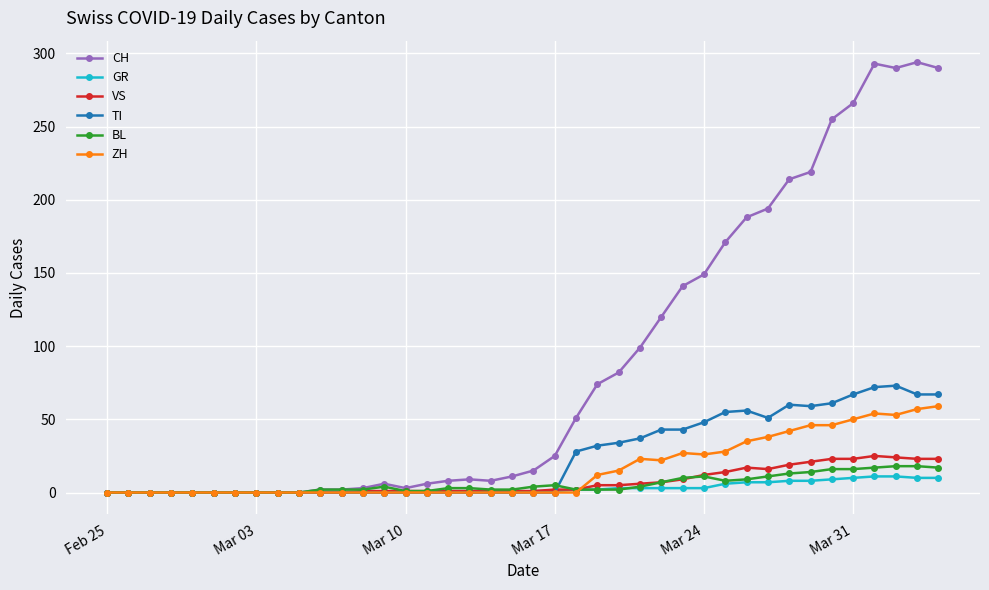

Which series has the largest range (max minus min)?

CH